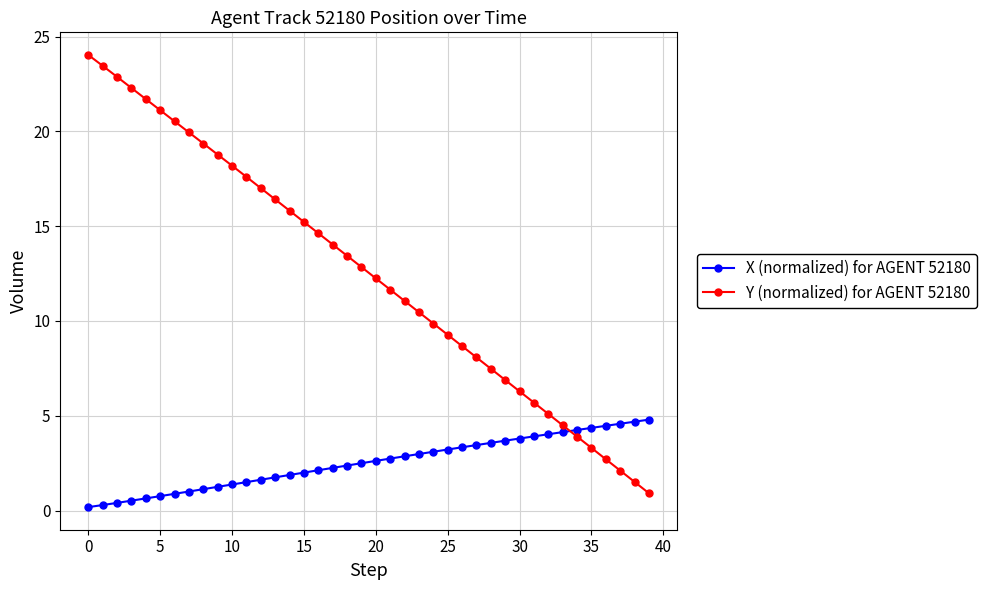

What is the average value of the Y (normalized) for AGENT 52180 series?

12.5